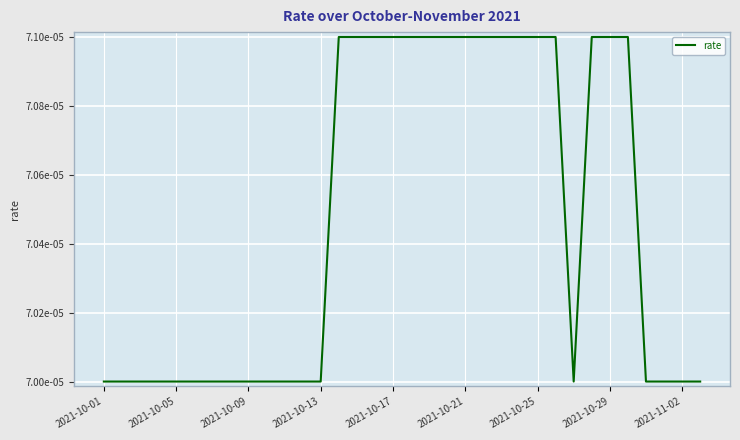

Does the chart have visible grid lines?

Yes